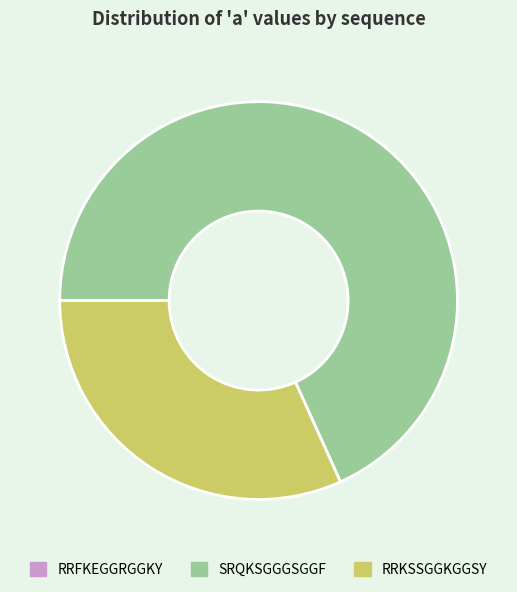

What is the largest slice in the pie chart?

SRQKSGGGSGGF